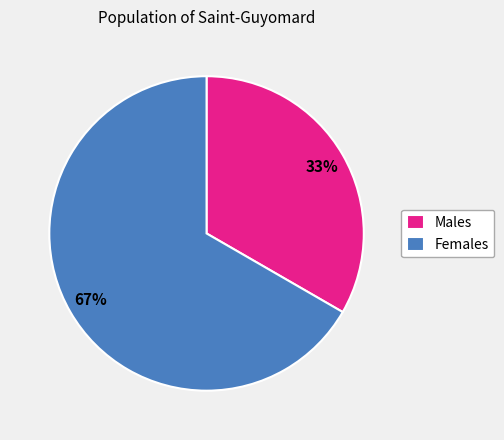

What is the ratio of the value at Females to the value at Males?

2.0